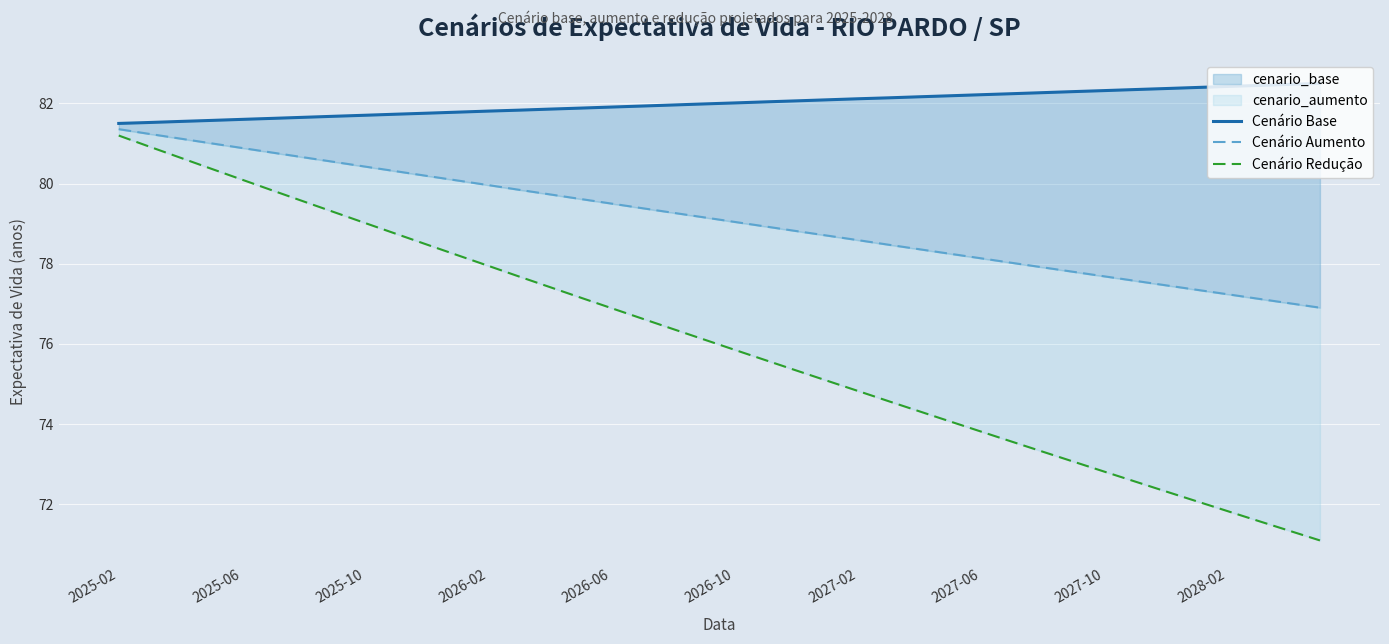

At how many categories does at least one series exceed 80?

40